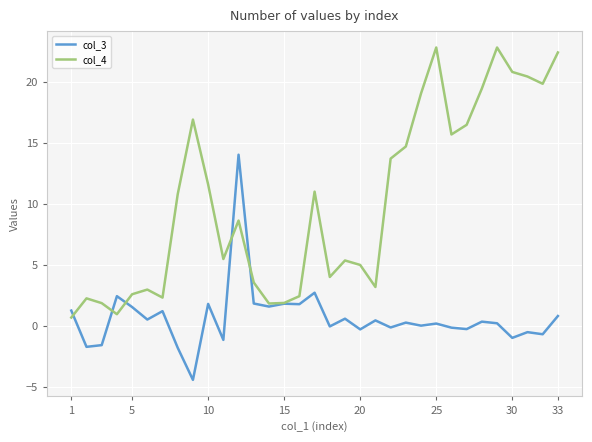

Which series has the widest spread of values?

col_4